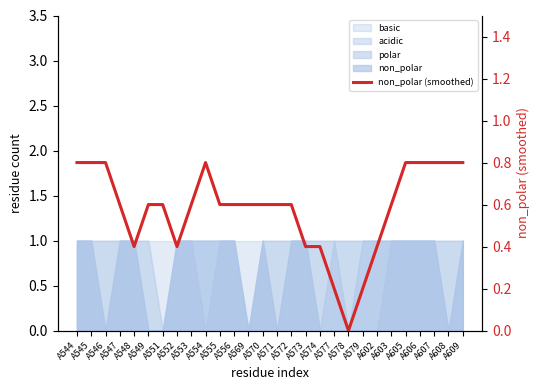

How many lines are shown in the chart?

1